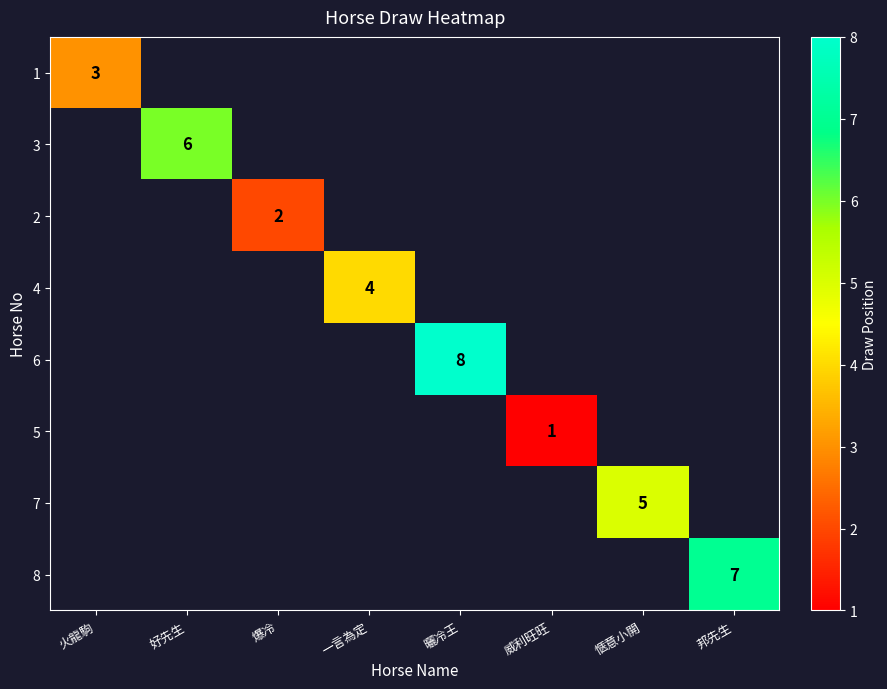

Which category has the highest value across all series?

曬冷王